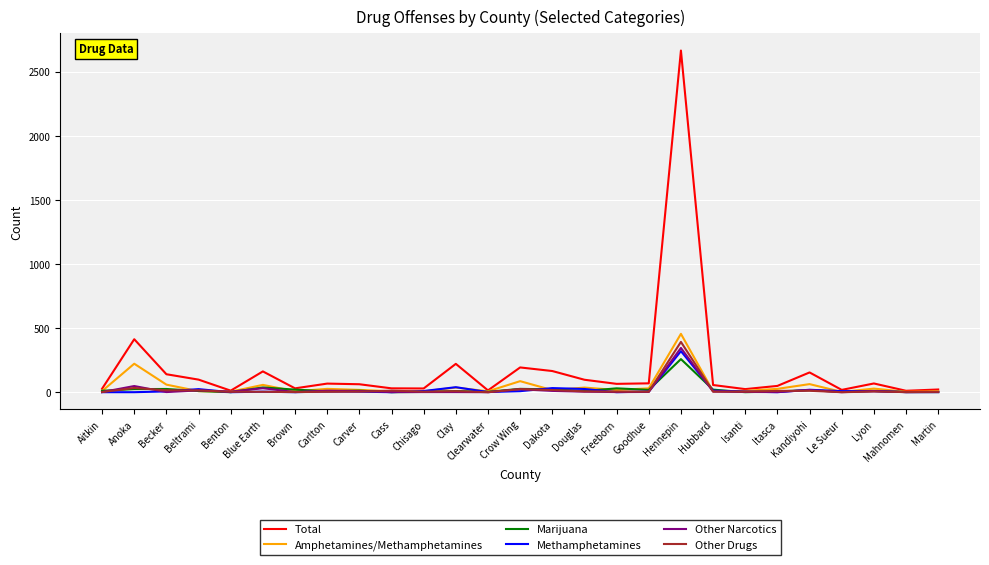

What is the maximum value for Other Drugs?

392